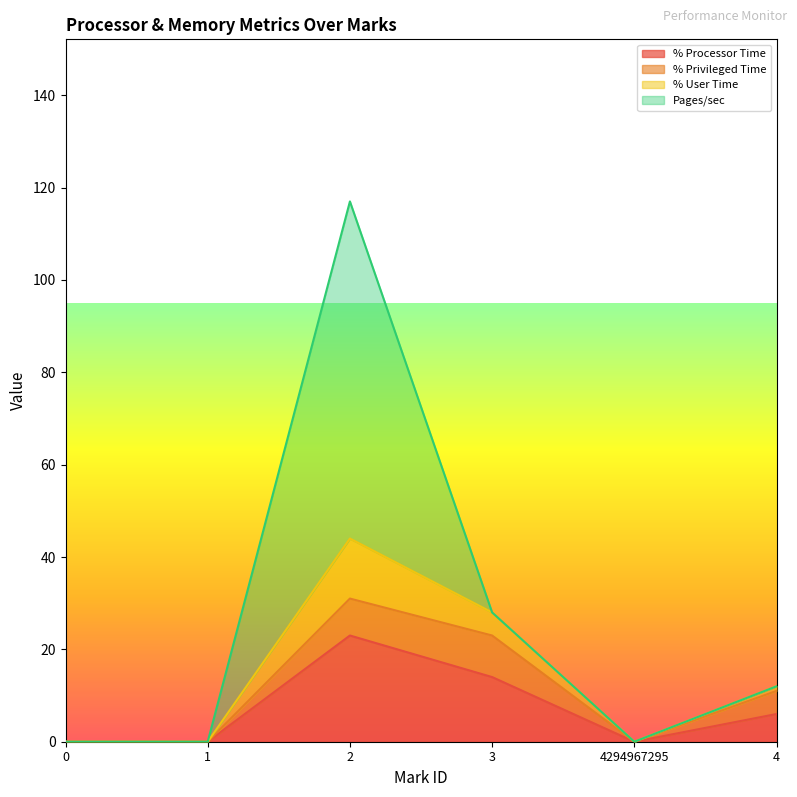

Is the value of % Processor Time at 0 greater than the value of % User Time at 3?

No